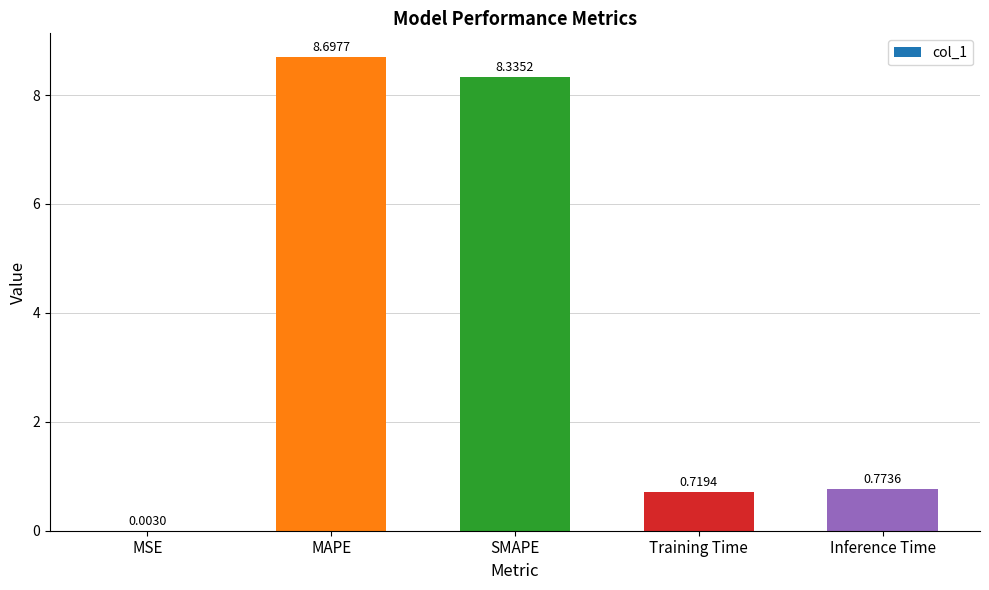

Are the bars grouped side by side (vs. stacked)?

No